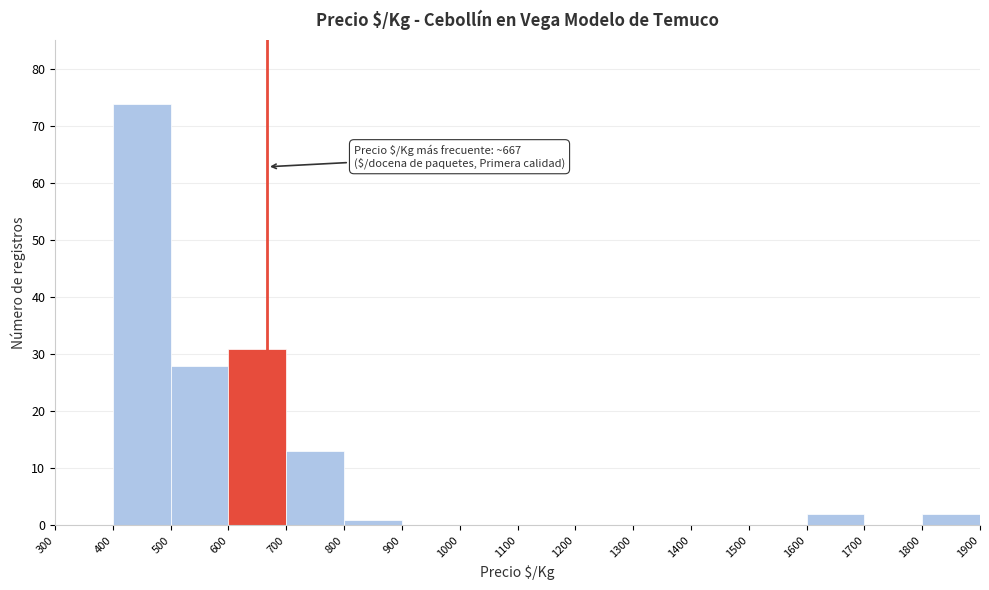

Over which range of the x-axis is the bar tallest?

400 to 500